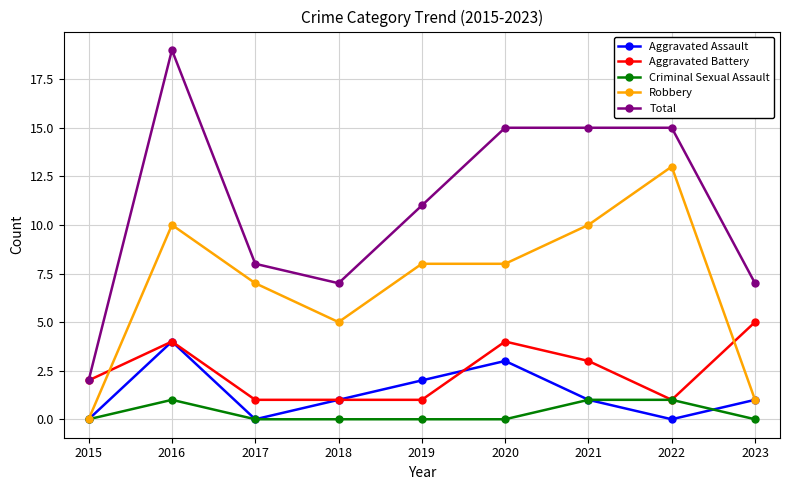

What is the value of the Aggravated Battery point at the 5th from the left?

1